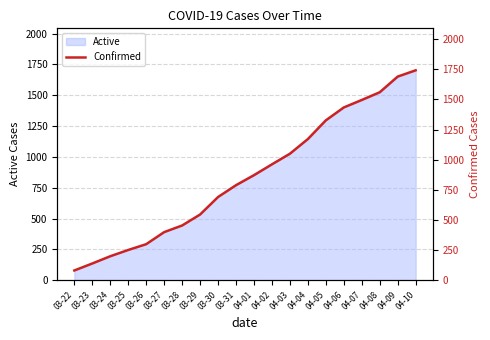

At which category does the chart reach its minimum across all series?

03-22